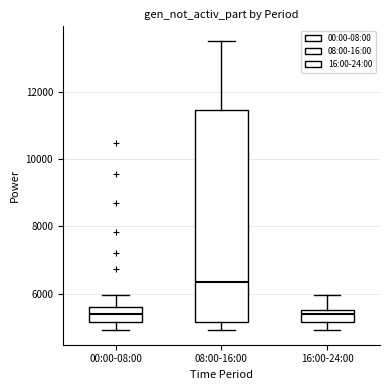

Reading left to right, read every box against the y-axis: the position of its median line, the range the box covers, and the ends of its whiskers. The values are not printed on the chart, so give them approximately, as read against the axis.

00:00-08:00: median 5400, box 5200 to 5600, whiskers 5000 to 6000
08:00-16:00: median 6400, box 5200 to 11400, whiskers 5000 to 13600
16:00-24:00: median 5400, box 5200 to 5600, whiskers 5000 to 6000